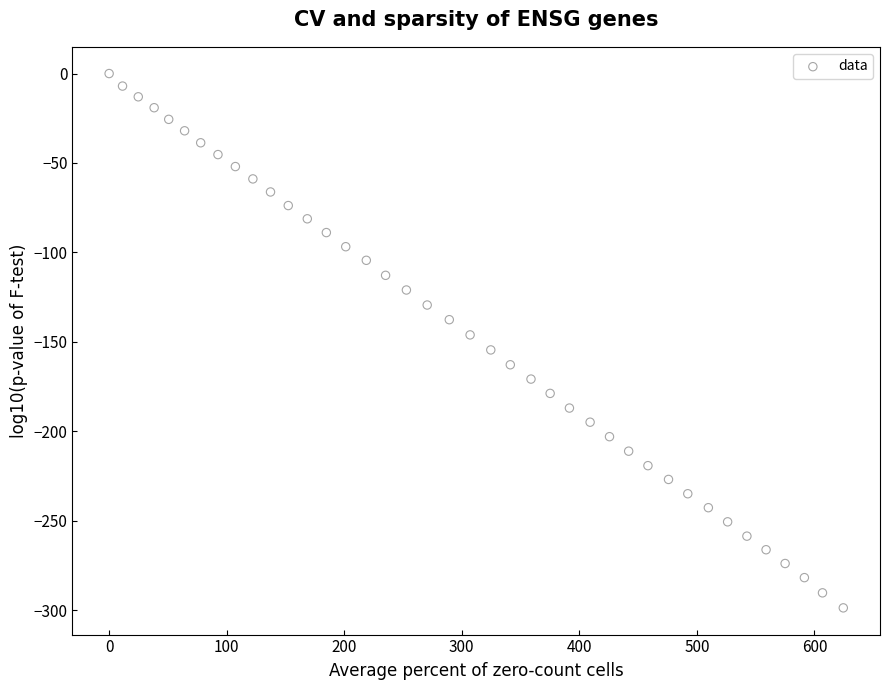

What is the range of X values (max minus min)?

624.6